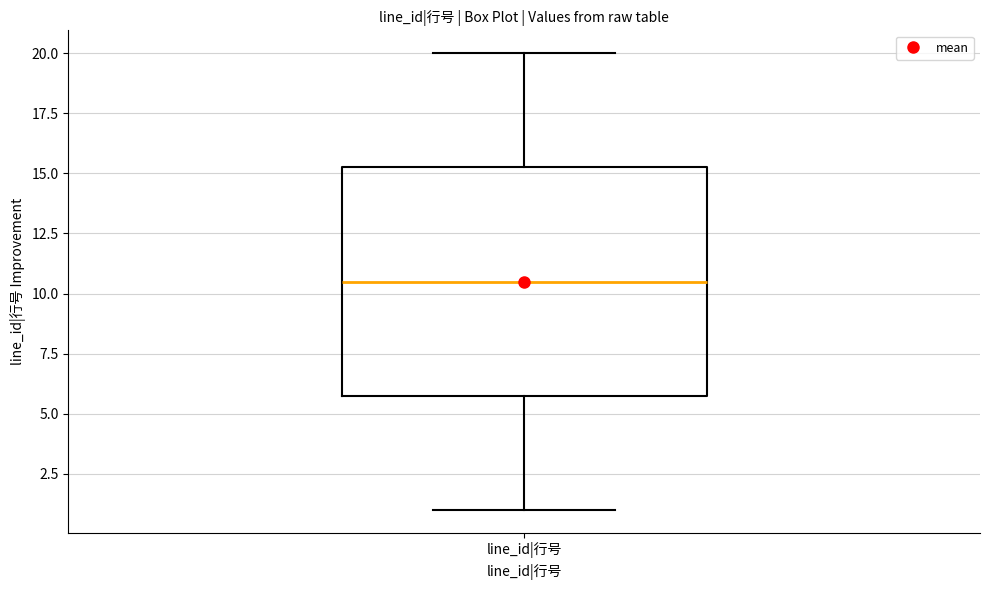

Transcribe this box plot: give where the median line is, the range the box spans, and where the two whiskers end, as read against the y-axis. The values are not printed on the chart, so give them approximately, as read against the axis.

median 10.5, box 6.0 to 15.5, whiskers 1.0 to 20.0